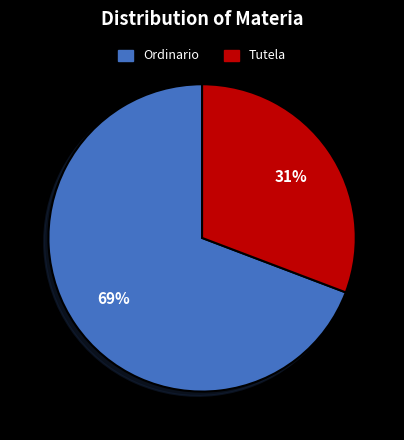

Is there any slice that represents more than half of the pie?

Yes